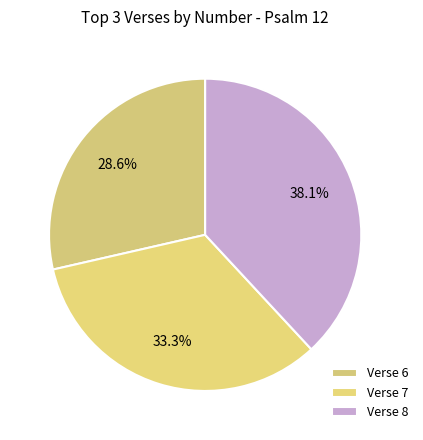

How many slices are in this pie chart?

3